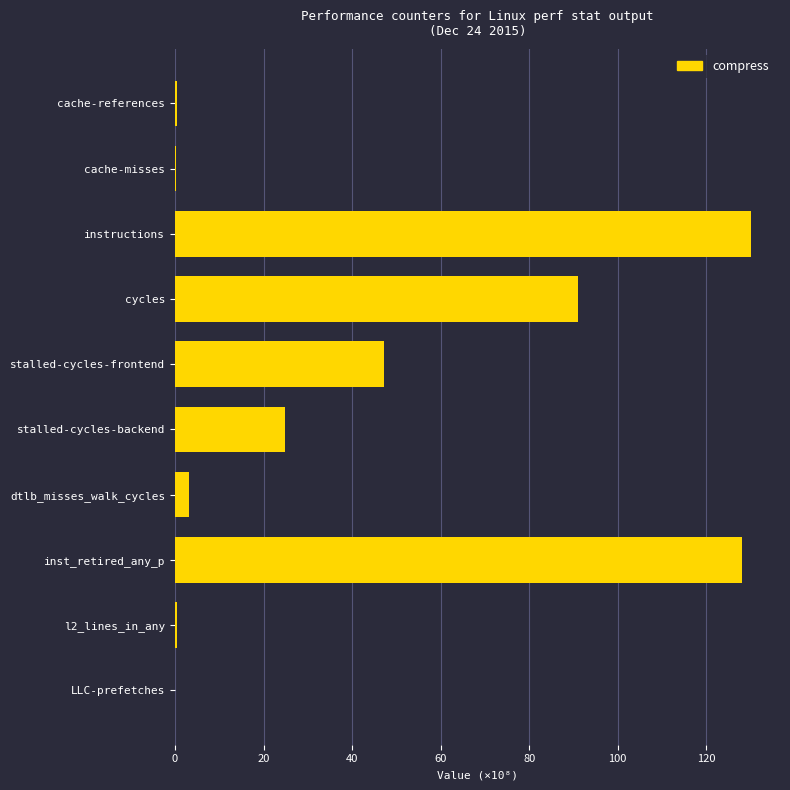

Is it true that the value at cycles is 26.9?

False